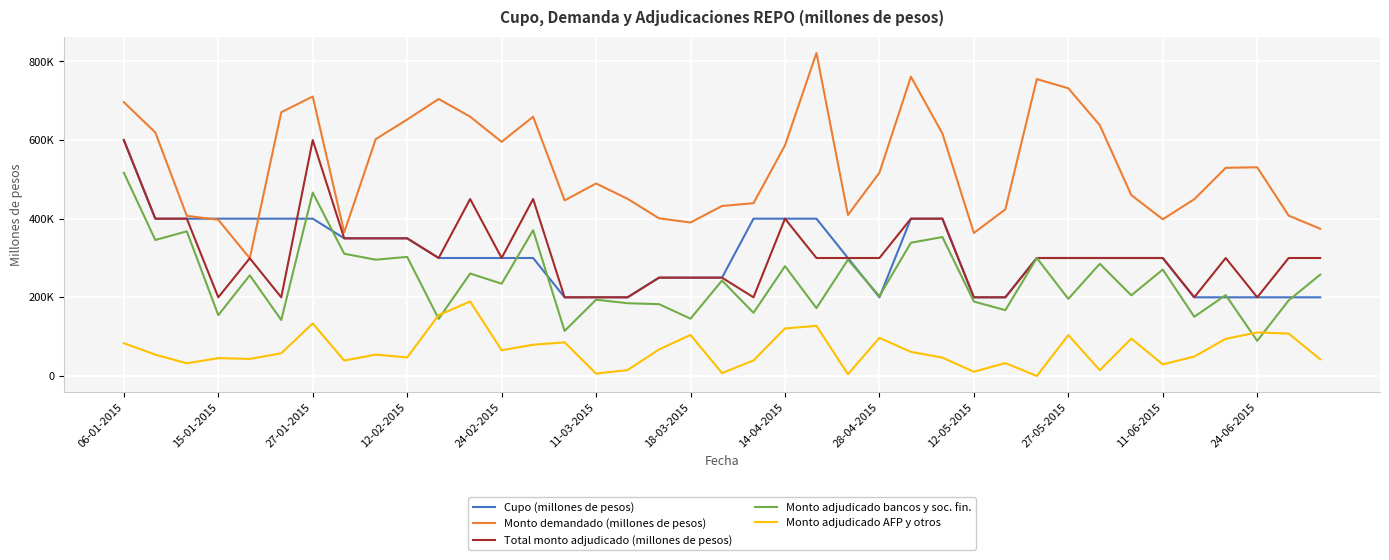

True or false: Monto demandado (millones de pesos) and Total monto adjudicado (millones de pesos) intersect in this chart.

False